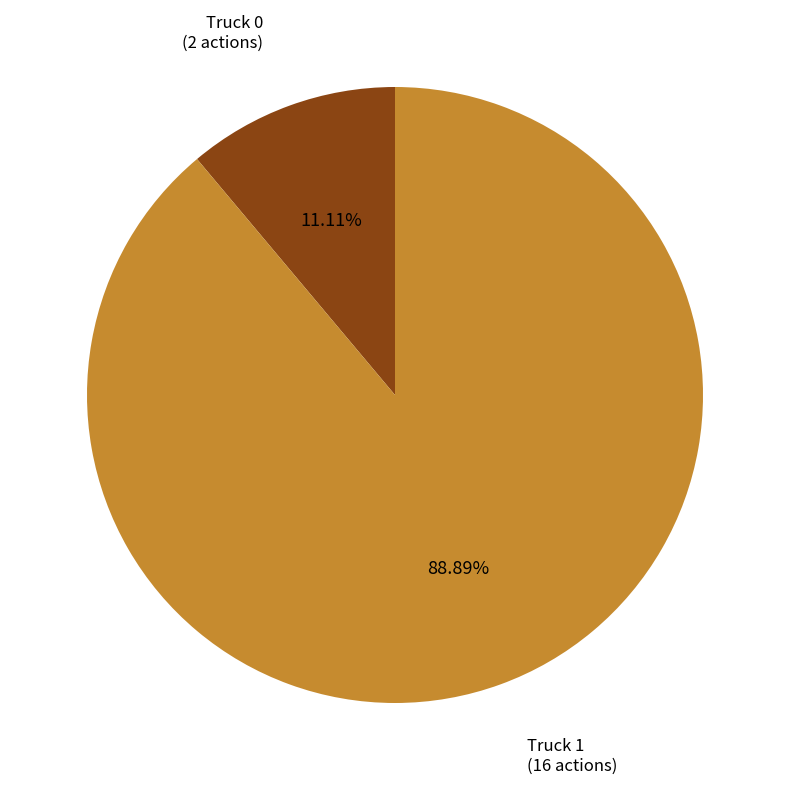

How much of the chart is everything except Truck 0?

88.9%